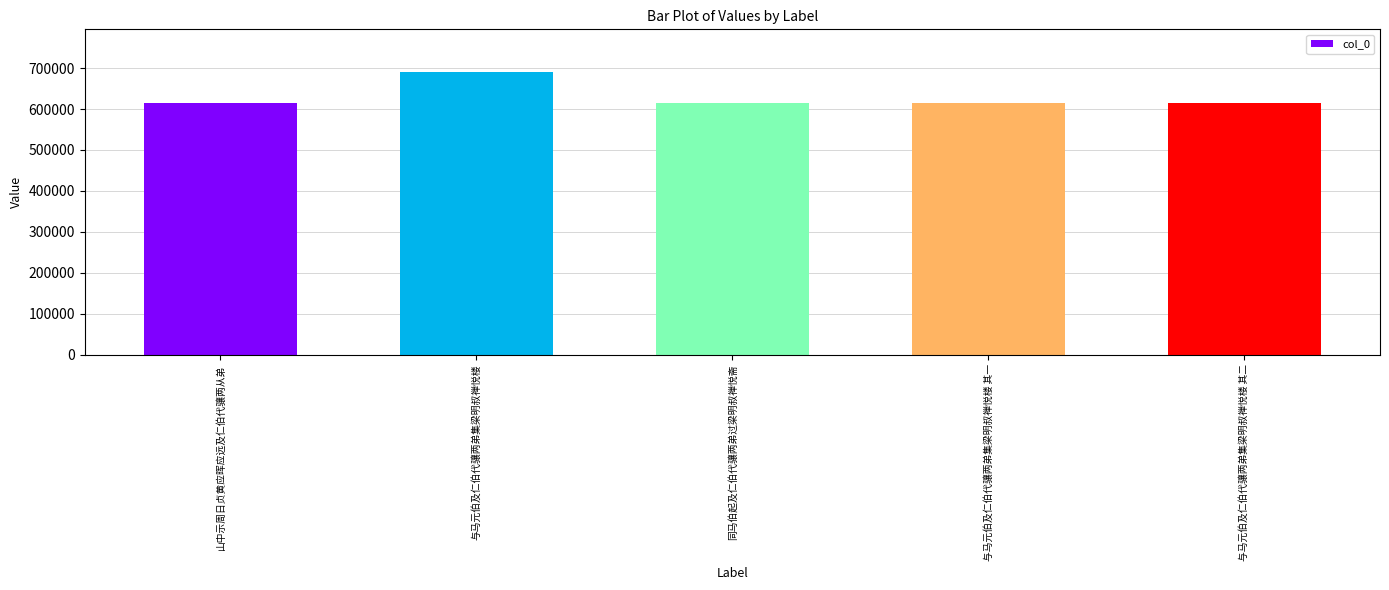

True or false: the data shows 615527 at 与马元伯及仁伯代骧两弟集梁明叔禅悦楼 其一.

True